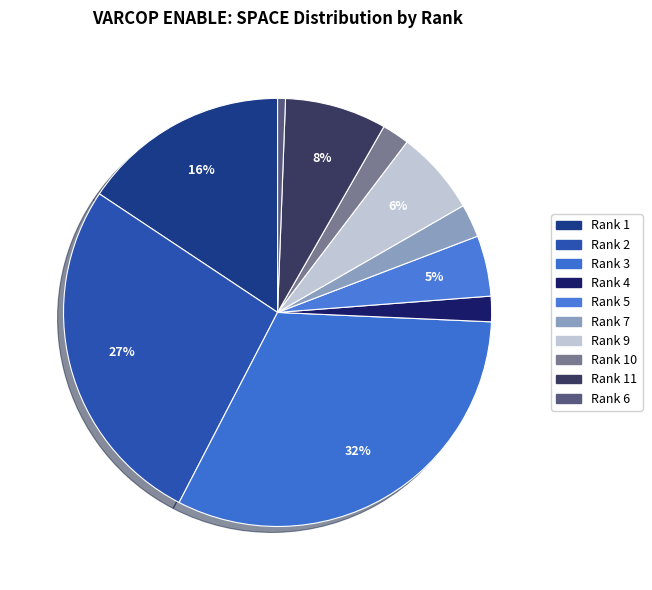

What is the smallest slice in the pie chart?

Rank 6